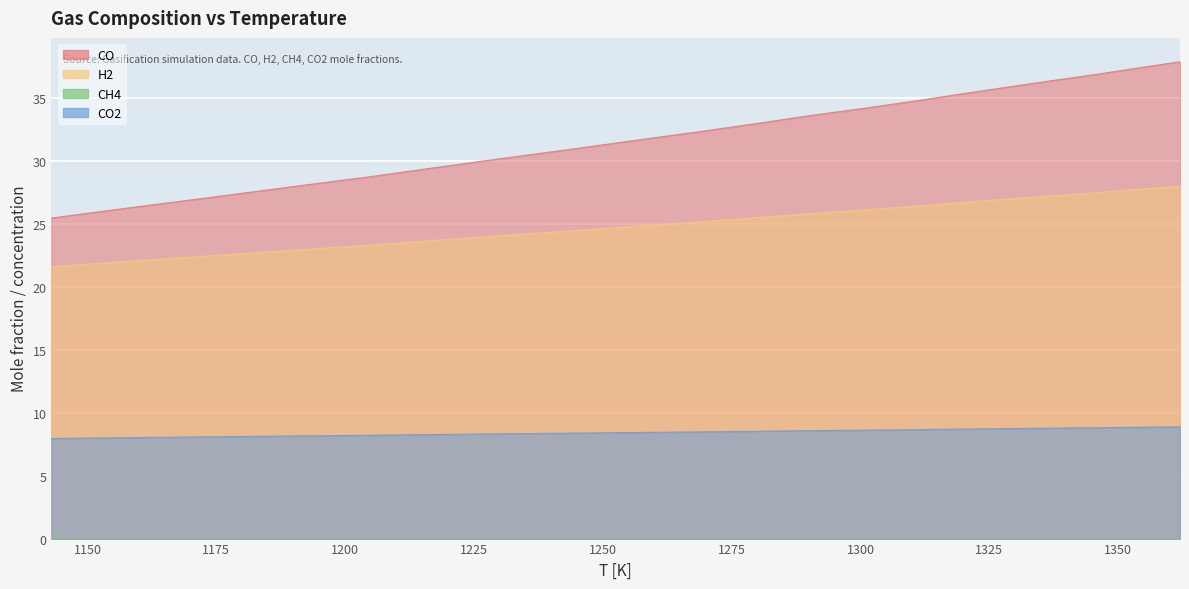

At which label is CH4 closest to 0?

1362